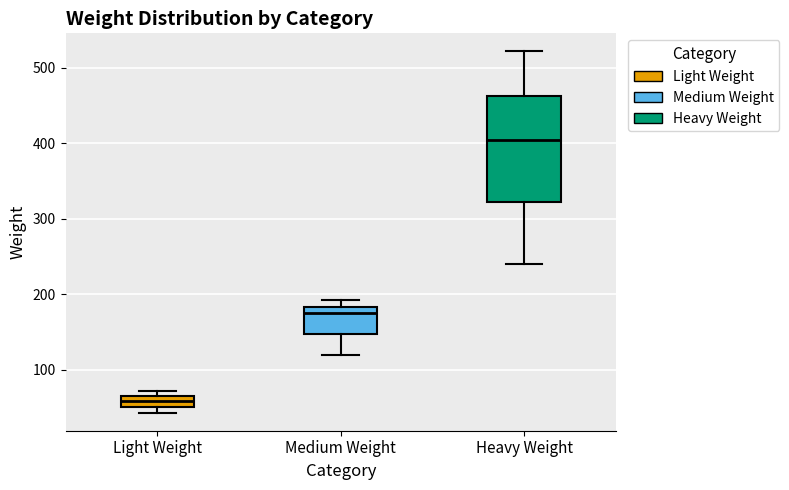

Comparing the boxes themselves (not the whiskers), which one is the tallest?

Heavy Weight